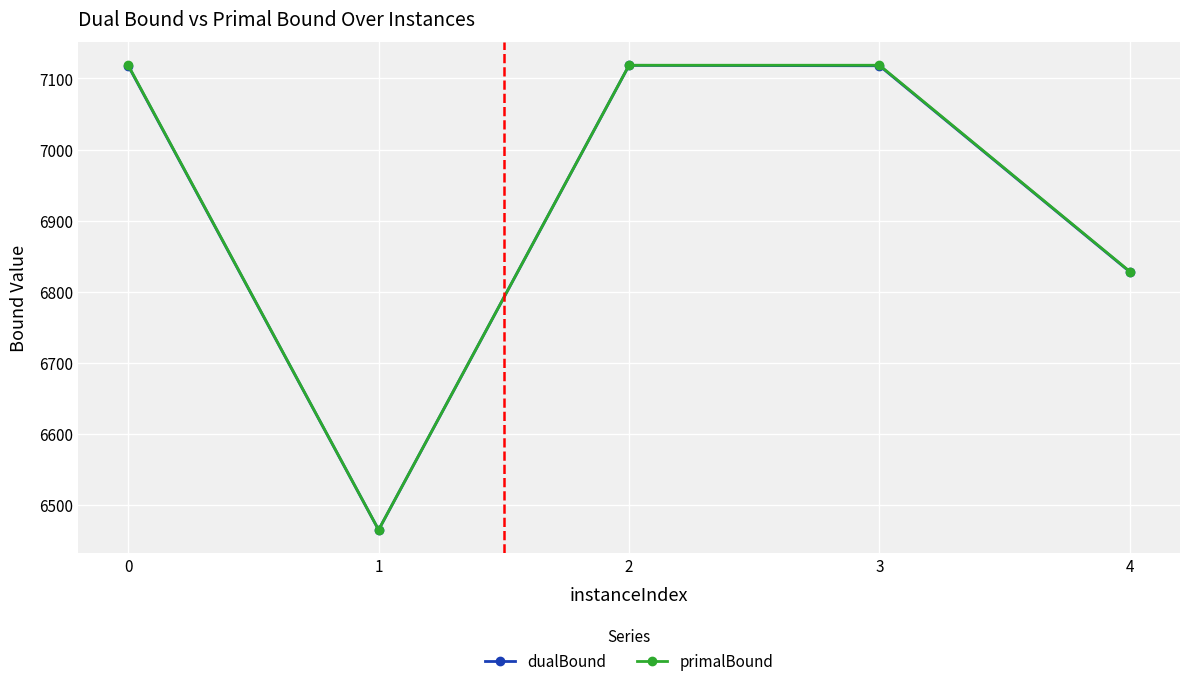

What are all the series names shown in the legend?

dualBound, primalBound